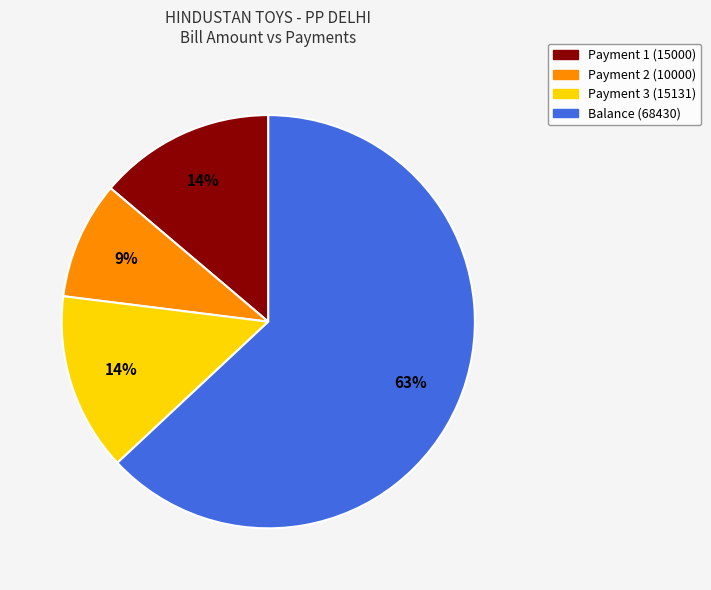

What percentage is the Balance (68430) slice, to the nearest percent?

63%